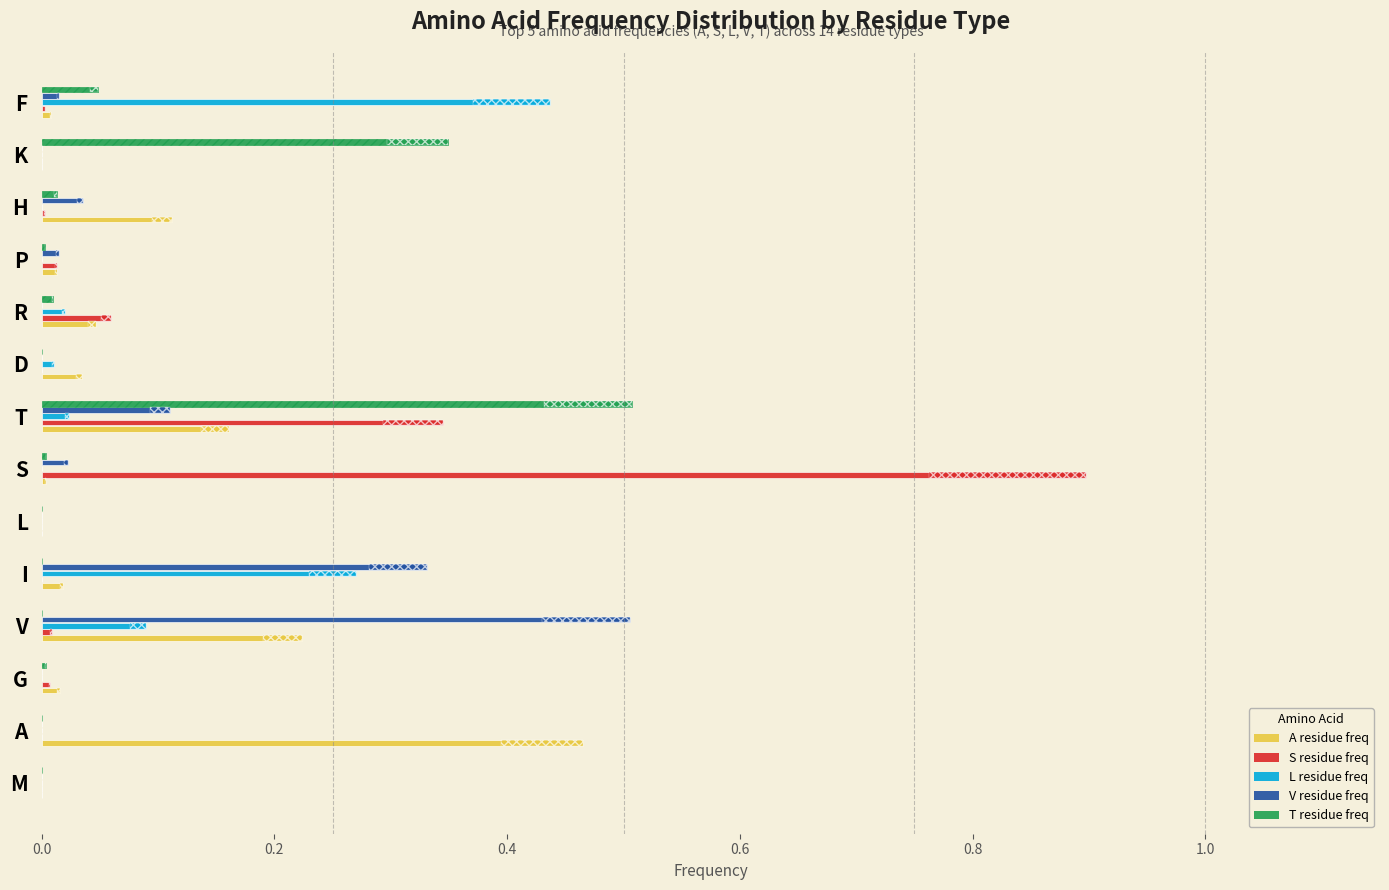

How many positive values does the T series have?

8